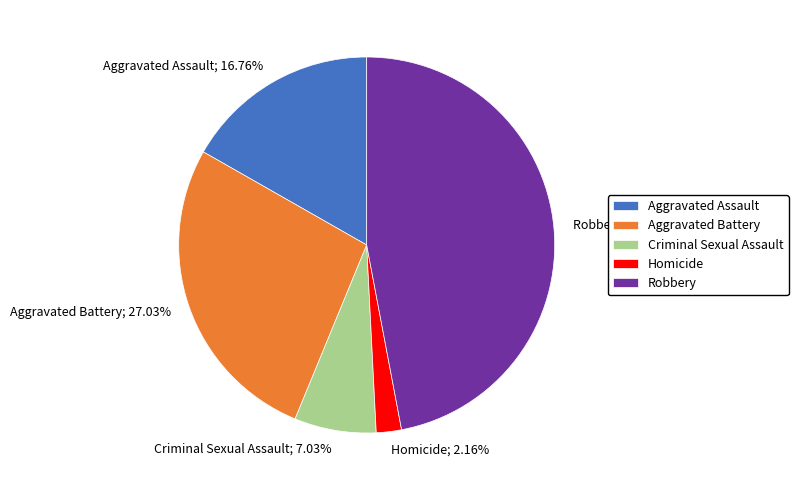

How many slices are in this pie chart?

5